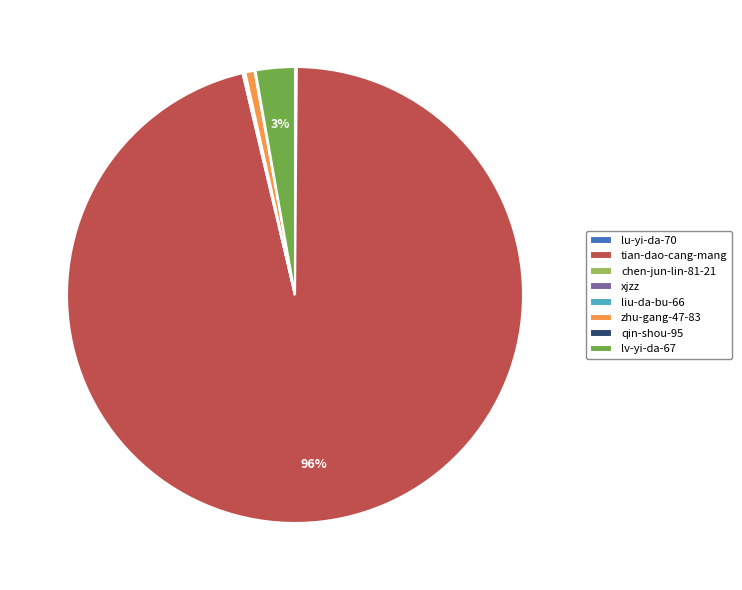

Is the sum of lv-yi-da-67 and zhu-gang-47-83 greater than half?

No